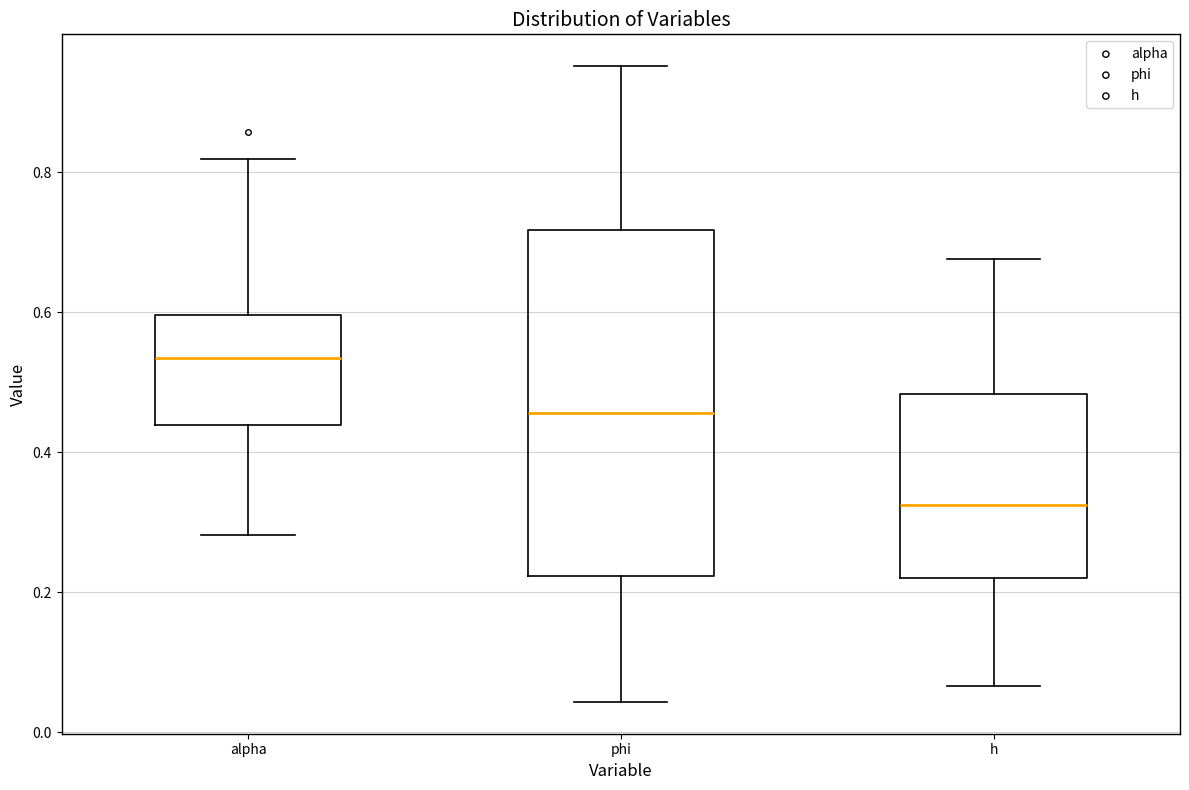

Where is the lower edge of the box for phi on the y-axis? The values are not printed on the chart, so give them approximately, as read against the axis.

0.22